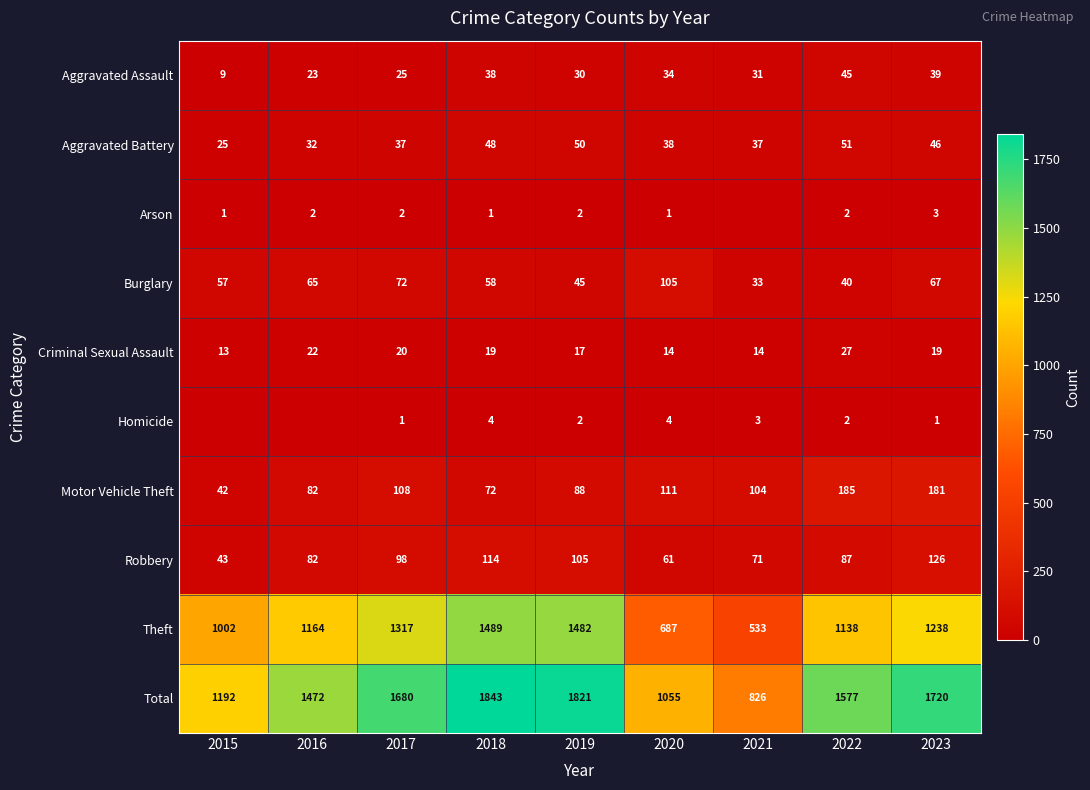

The value of Criminal Sexual Assault at 2022 is 27. True or false?

True